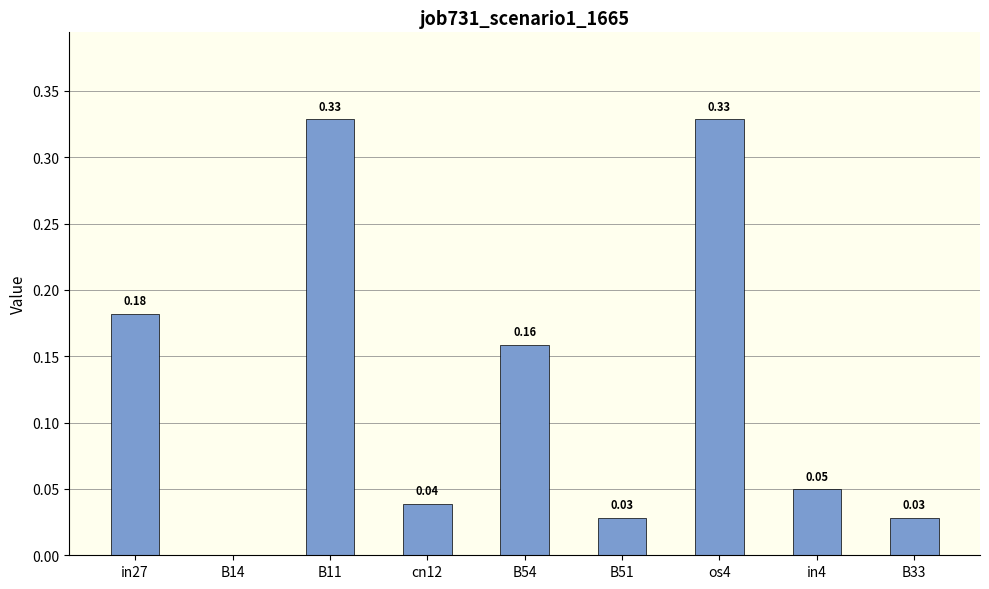

Are the bars horizontal?

No